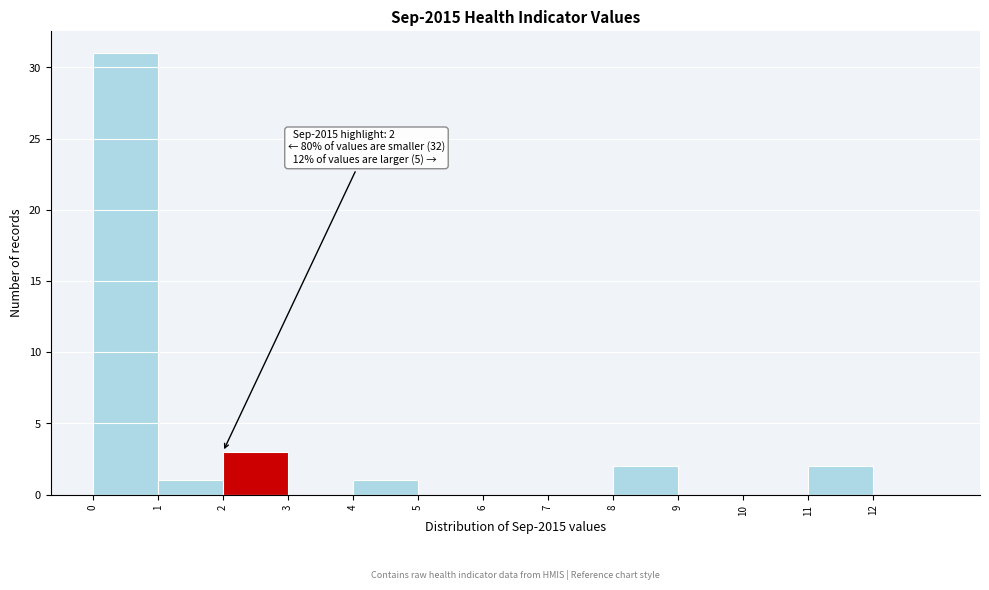

Over which range of the x-axis is the bar tallest?

0 to 1